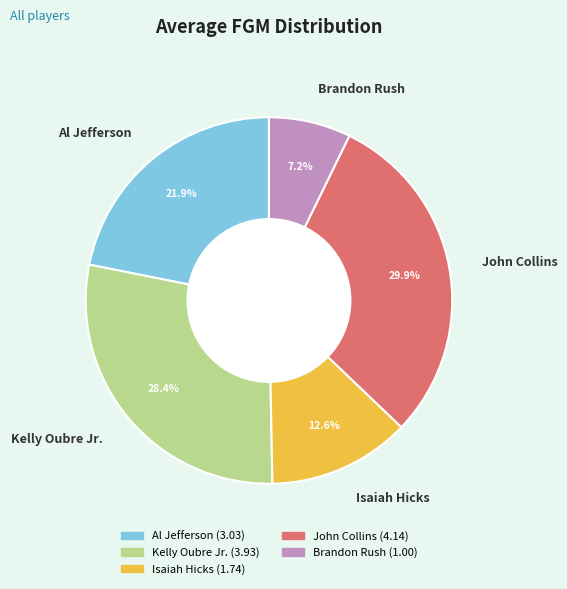

Which slice is the smallest?

Brandon Rush